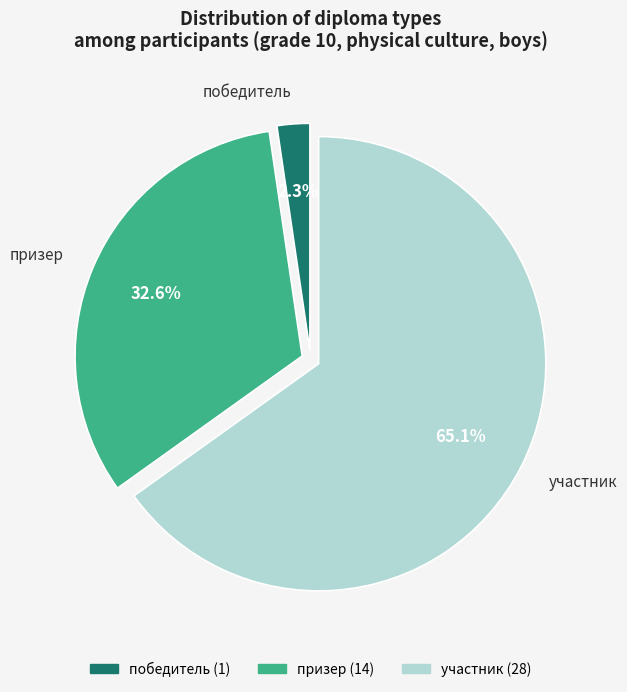

Is it true that участник is 57% of the pie?

False